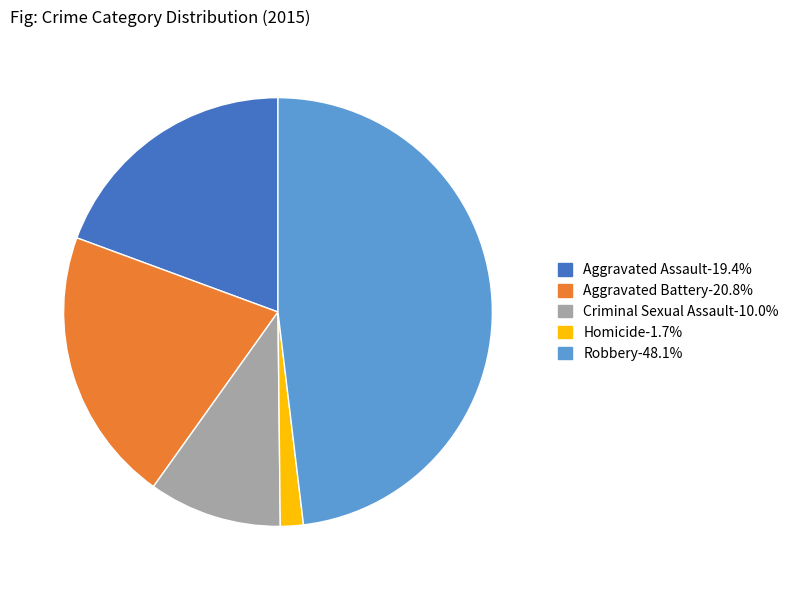

What is the smallest slice in the pie chart?

Homicide